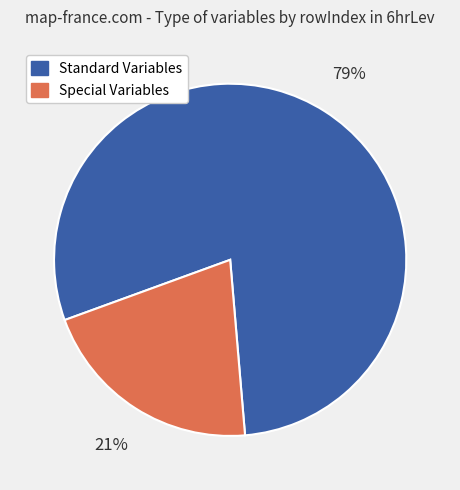

What percentage is the Special Variables slice, to the nearest percent?

21%